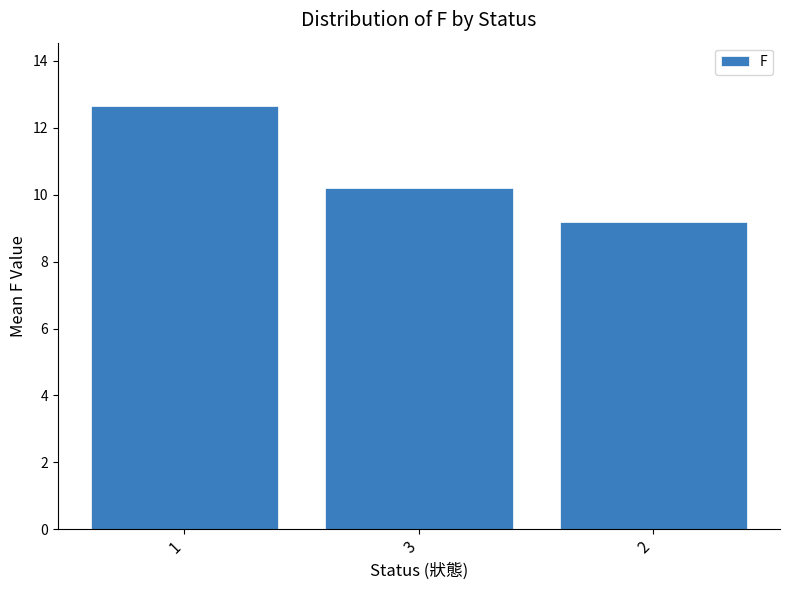

What is the difference between the values at 1 and 3?

2.4